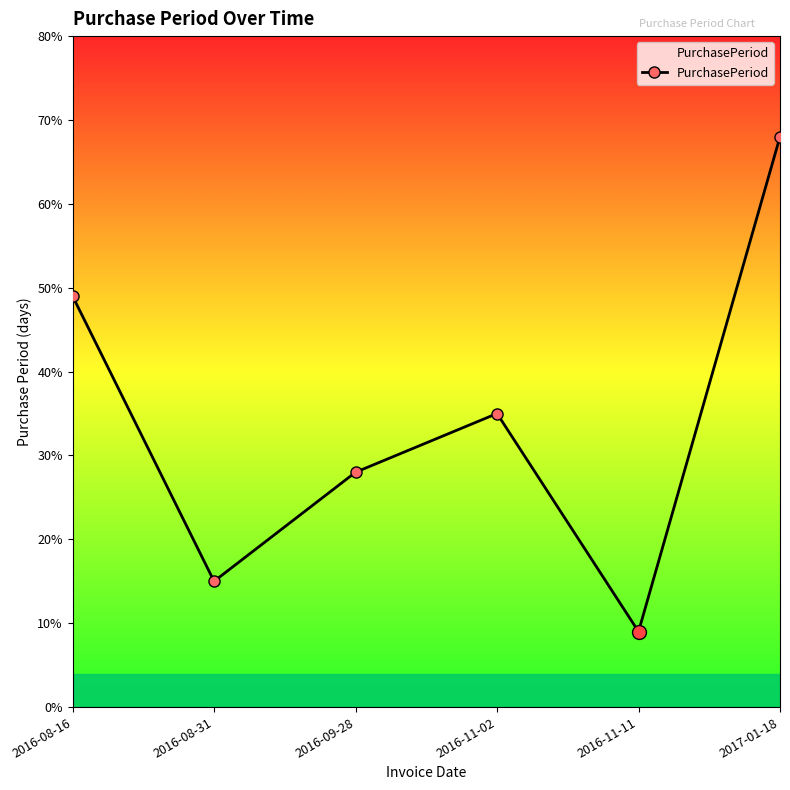

Reading left to right, what are all the values shown in this chart?

49	15	28	35	9	68